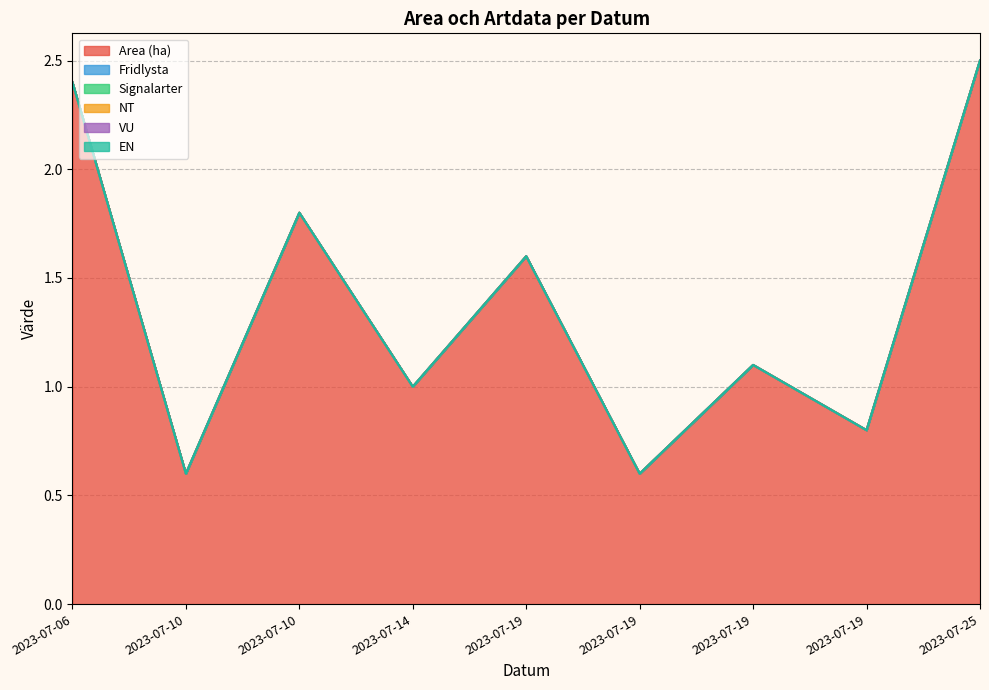

Reading left to right, transcribe all the data shown in this chart.

Area (ha): 2.4	0.6	1.8	1.0	1.6	0.6	1.1	0.8	2.5
Fridlysta: 0.0	0.0	0.0	0.0	0.0	0.0	0.0	0.0	0.0
Signalarter: 0.0	0.0	0.0	0.0	0.0	0.0	0.0	0.0	0.0
NT: 0.0	0.0	0.0	0.0	0.0	0.0	0.0	0.0	0.0
VU: 0.0	0.0	0.0	0.0	0.0	0.0	0.0	0.0	0.0
EN: 0.0	0.0	0.0	0.0	0.0	0.0	0.0	0.0	0.0